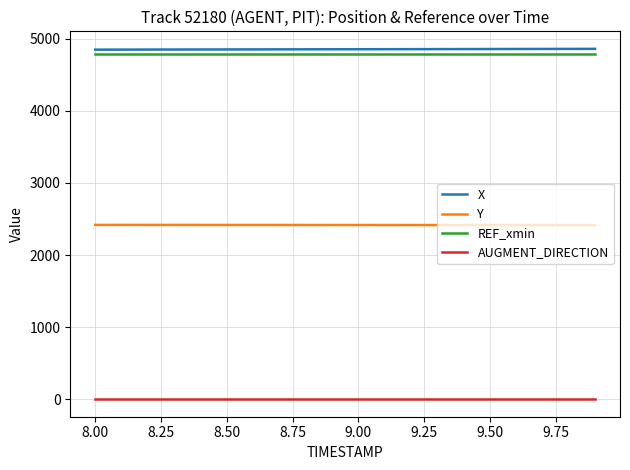

What is the maximum value for X?

4860.4